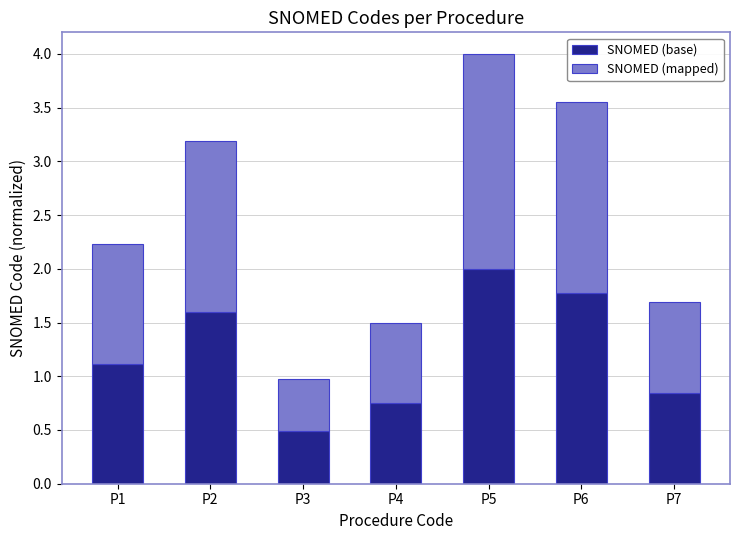

What is the value of the SNOMED (base) bar at the 6th from the left?

1.8